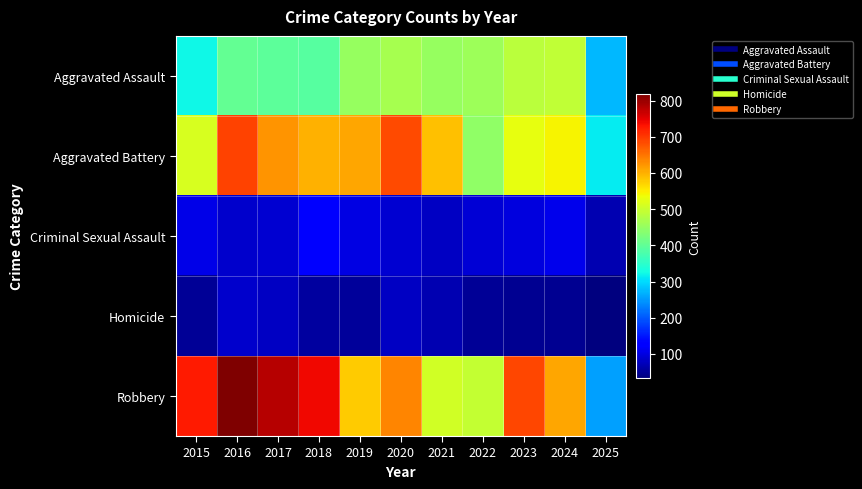

Between 2018 and 2022, which is larger?

2022